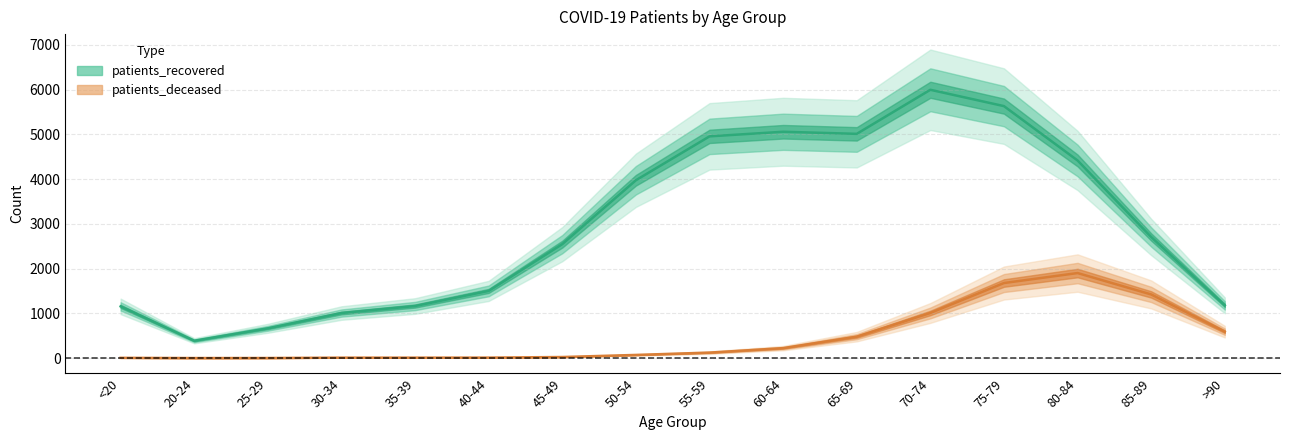

True or false: patients_deceased and patients_recovered intersect in this chart.

False